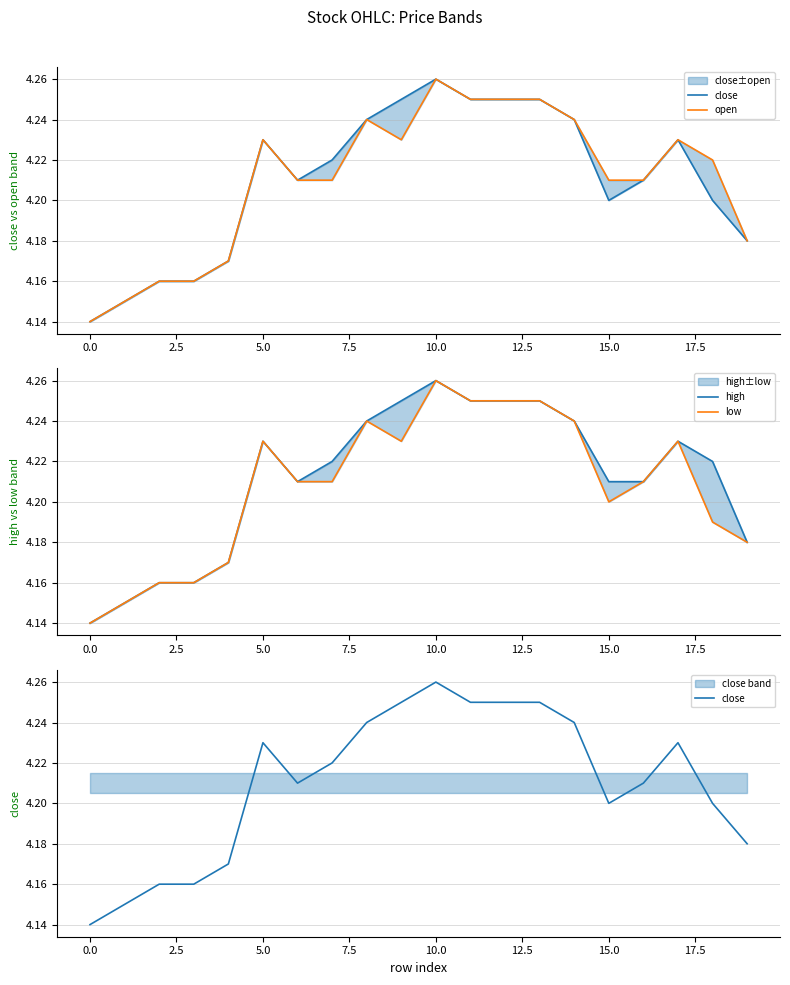

What is the difference between the second highest and minimum values in the low series?

0.1